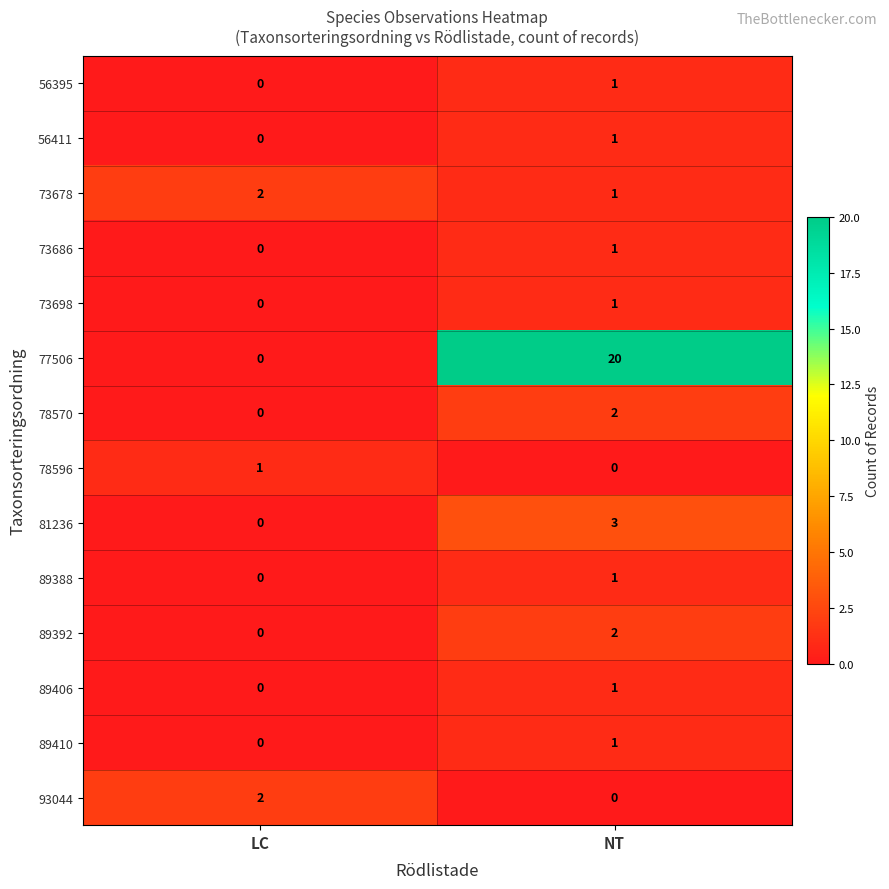

Rank the categories by 89388 value from lowest to highest.

LC, NT